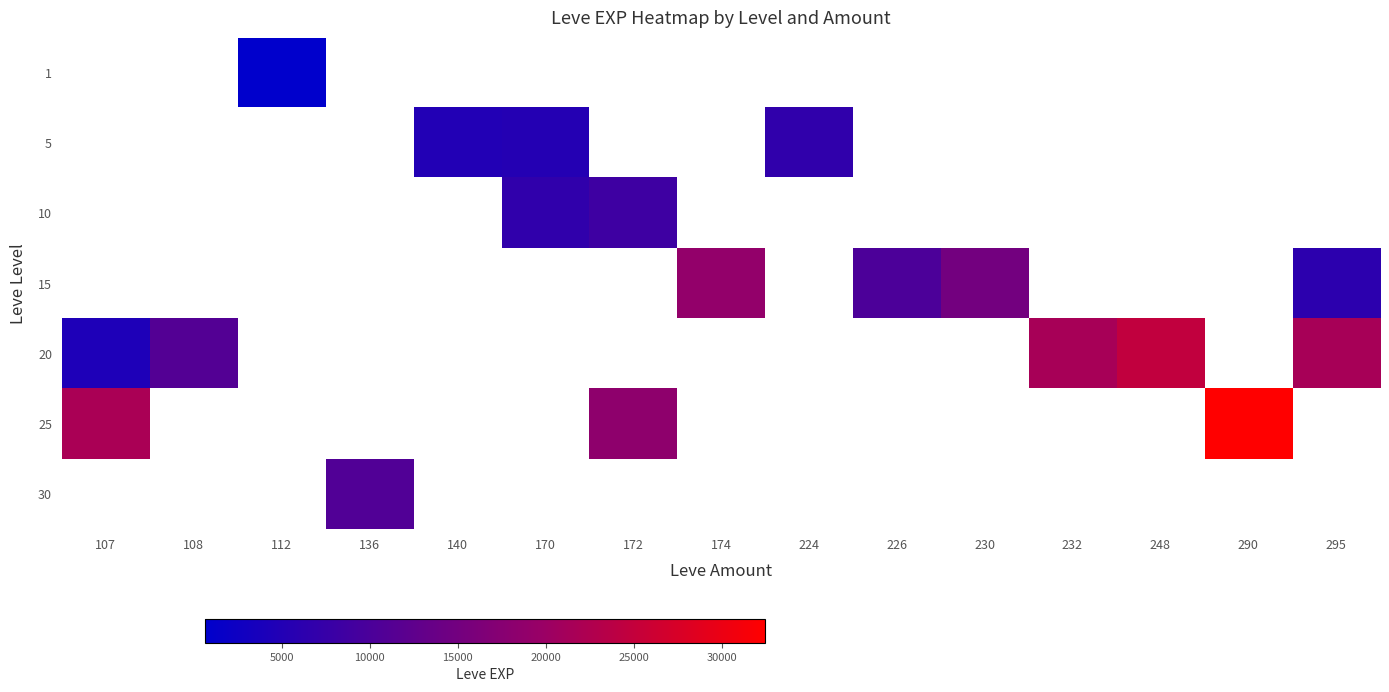

Count the number of data series in this chart.

7